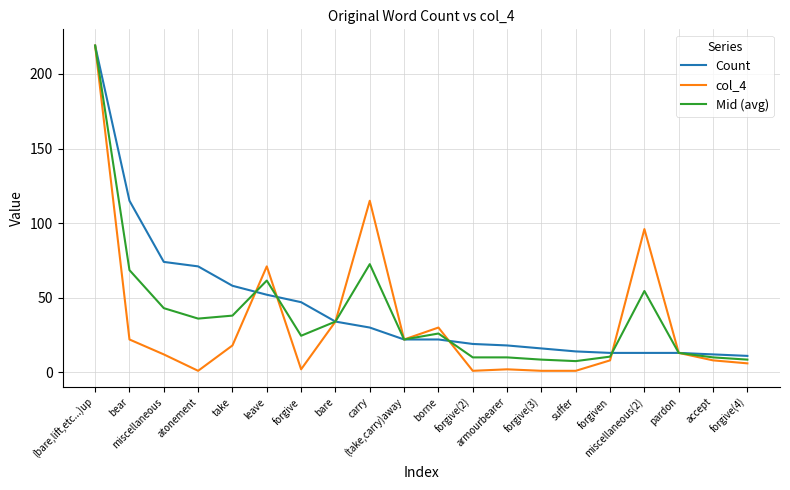

The col_4 series shows 8.0 at forgiven. True or false?

True